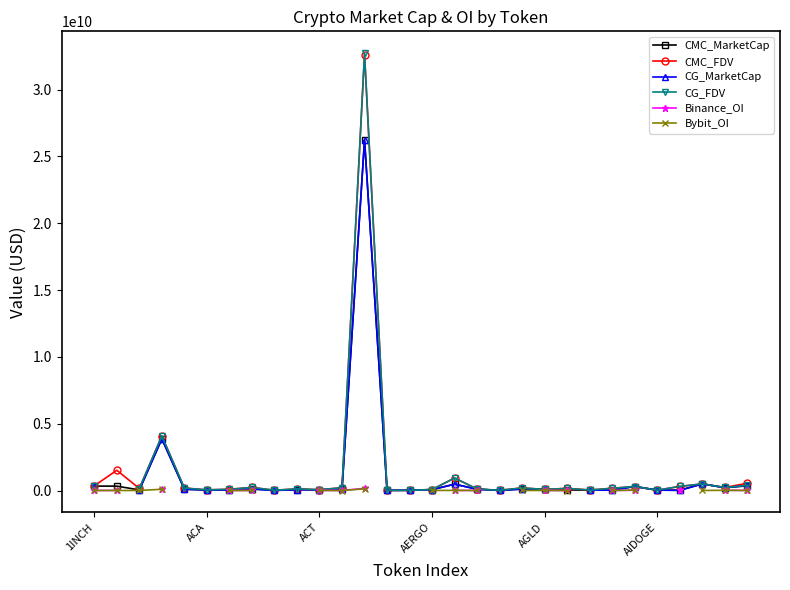

Rank the series at 9 from highest to lowest value.

CG_FDV, CMC_FDV, CMC_MarketCap, Binance_OI, Bybit_OI, CG_MarketCap